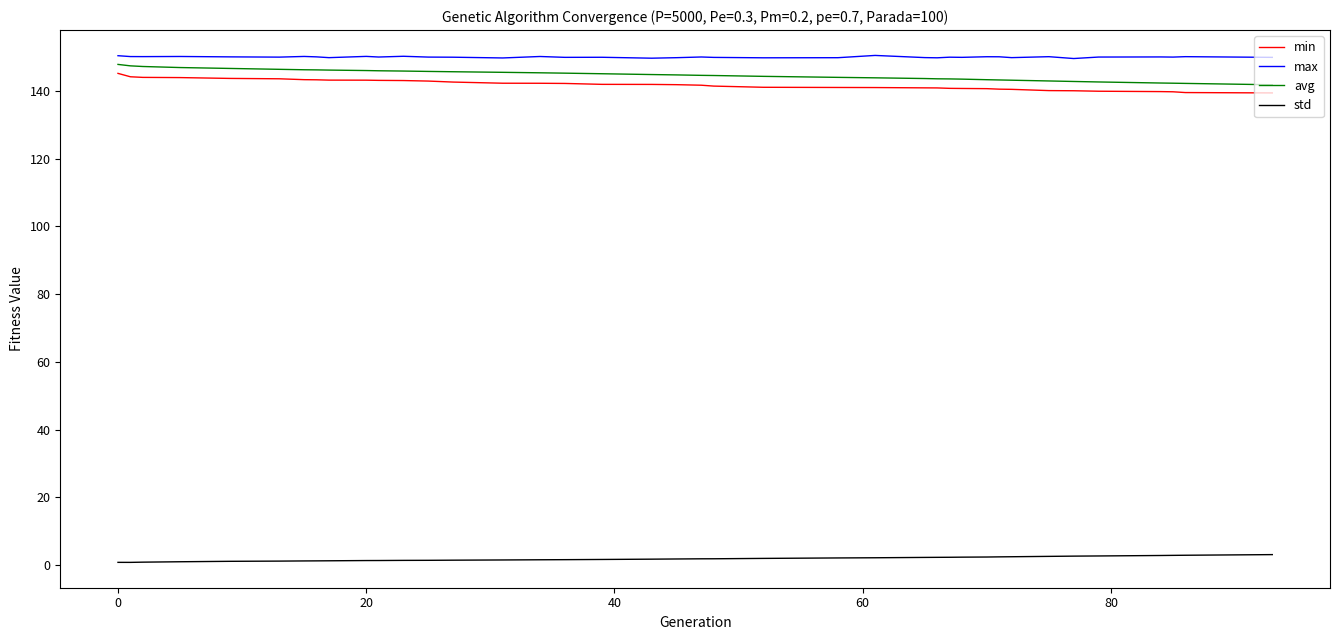

What is the highest value of the max series?

150.5